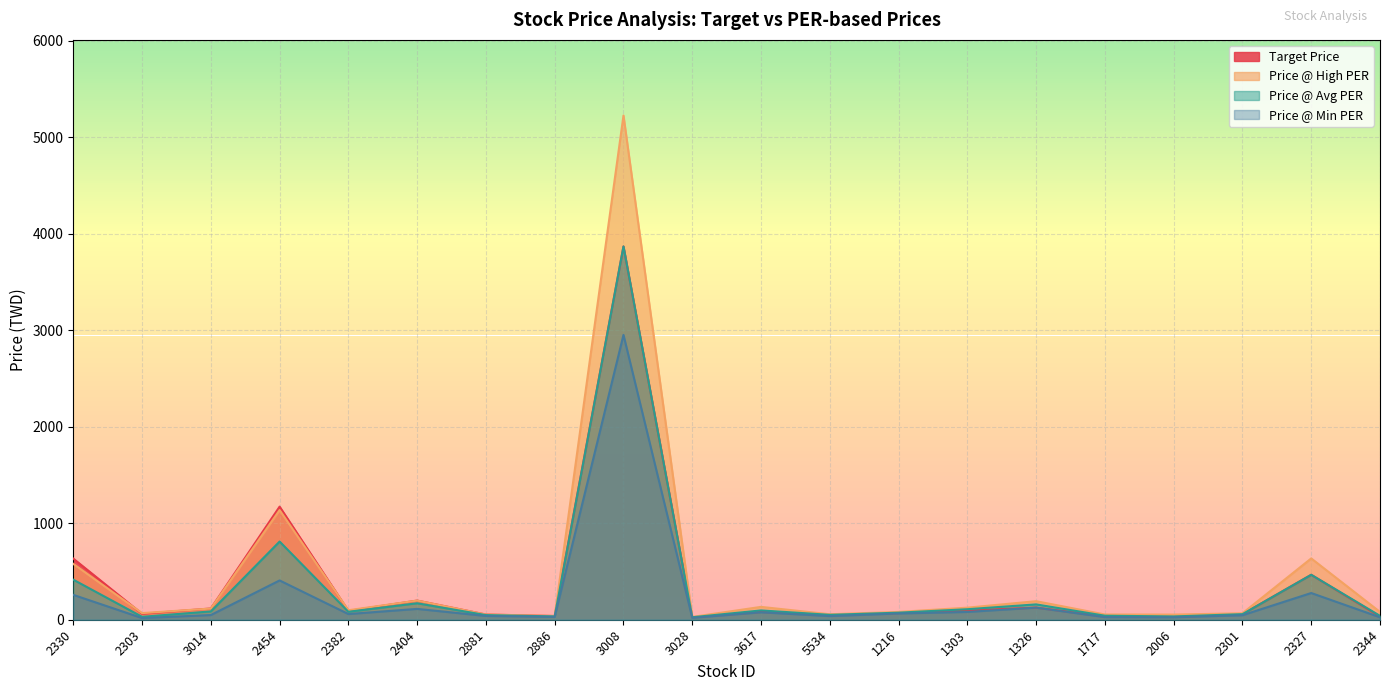

What are all the series names shown in the legend?

Target Price, Price @ High PER, Price @ Avg PER, Price @ Min PER